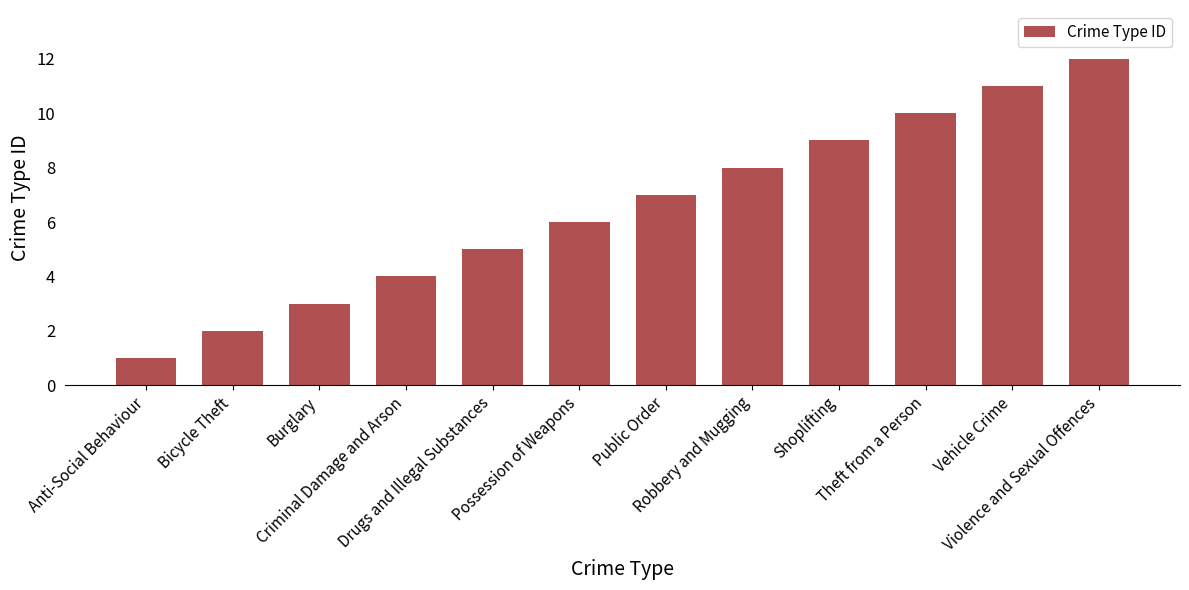

What is the difference between the values at Theft from a Person and Possession of Weapons?

4